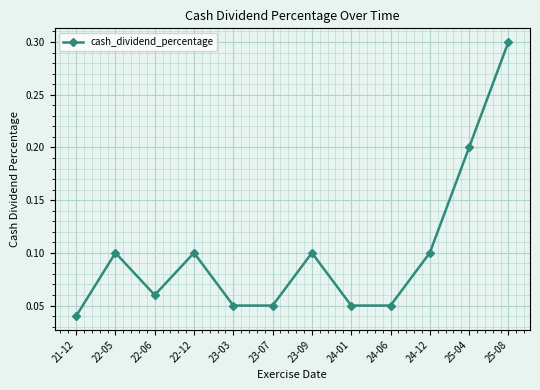

True or false: the data shows 0.1 at 23-07.

True